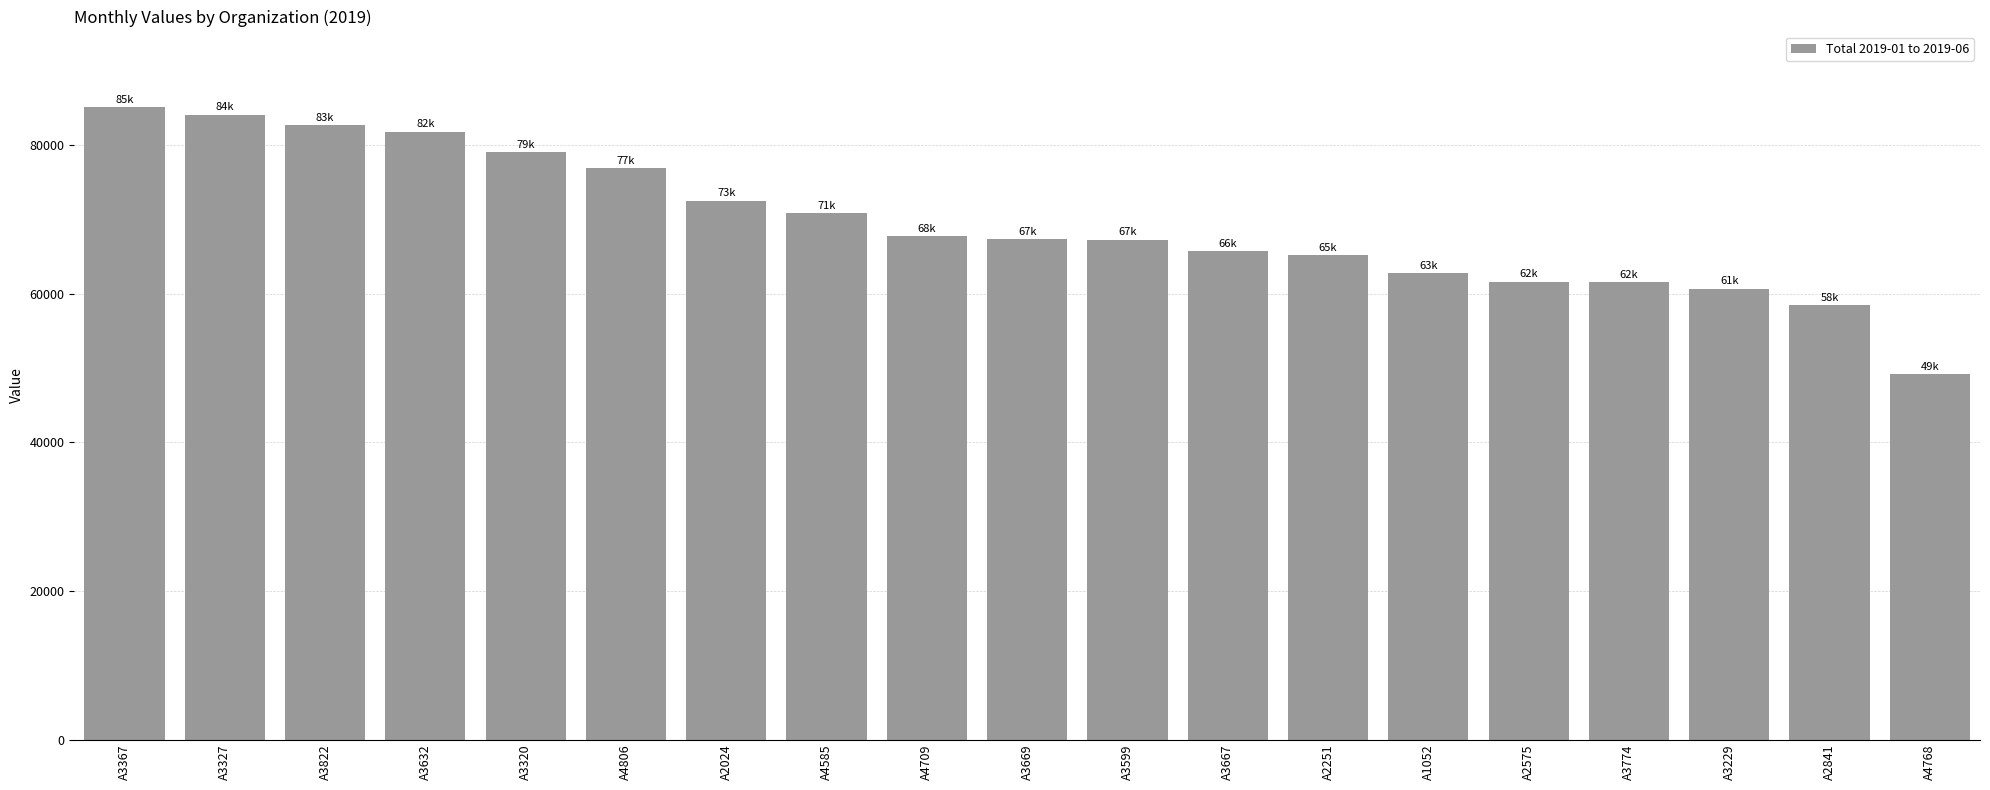

What is the change in value from A4806 to A2024?

-4333.6